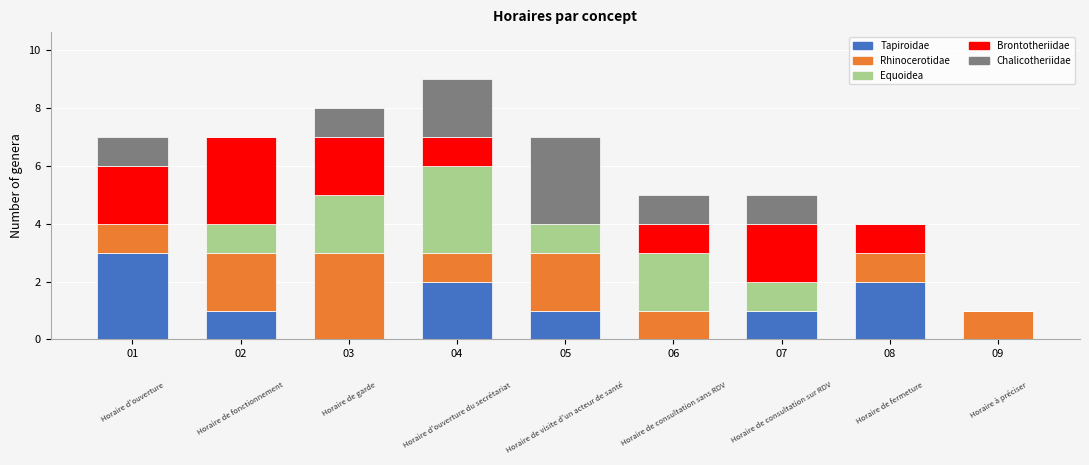

Does the chart contain stacked bars?

Yes